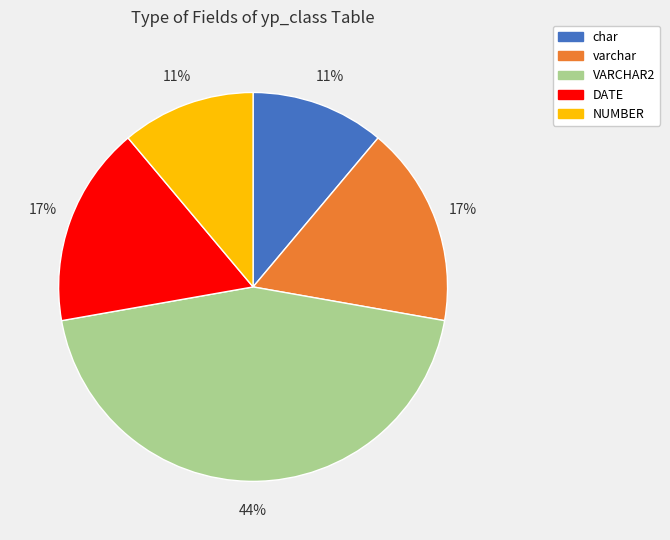

Is the sum of DATE and NUMBER greater than half?

No